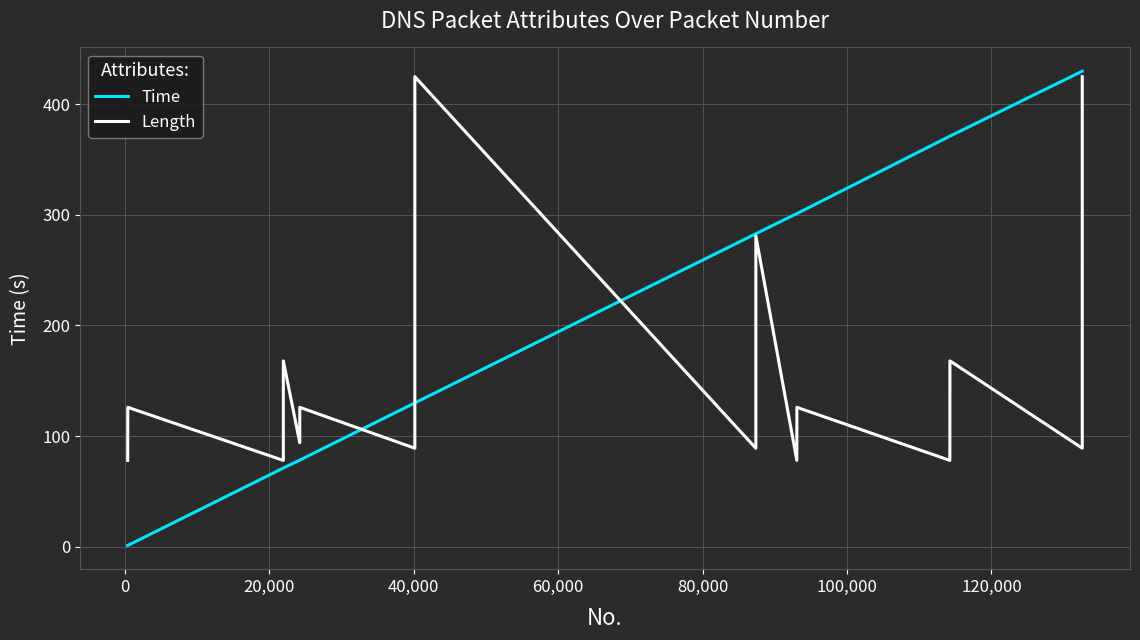

Which series has the largest total across all categories?

Time